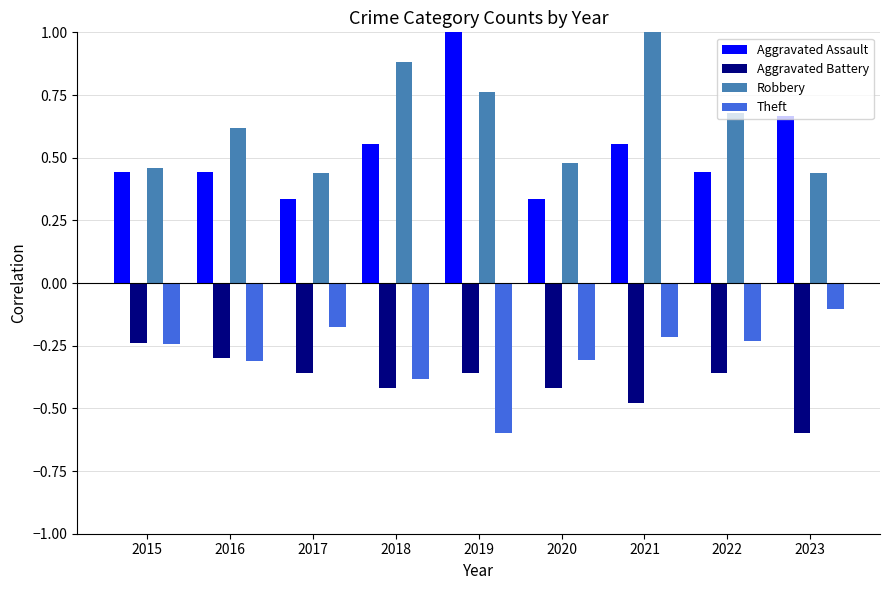

The value of Aggravated Assault at 2023 is 1.1. True or false?

False